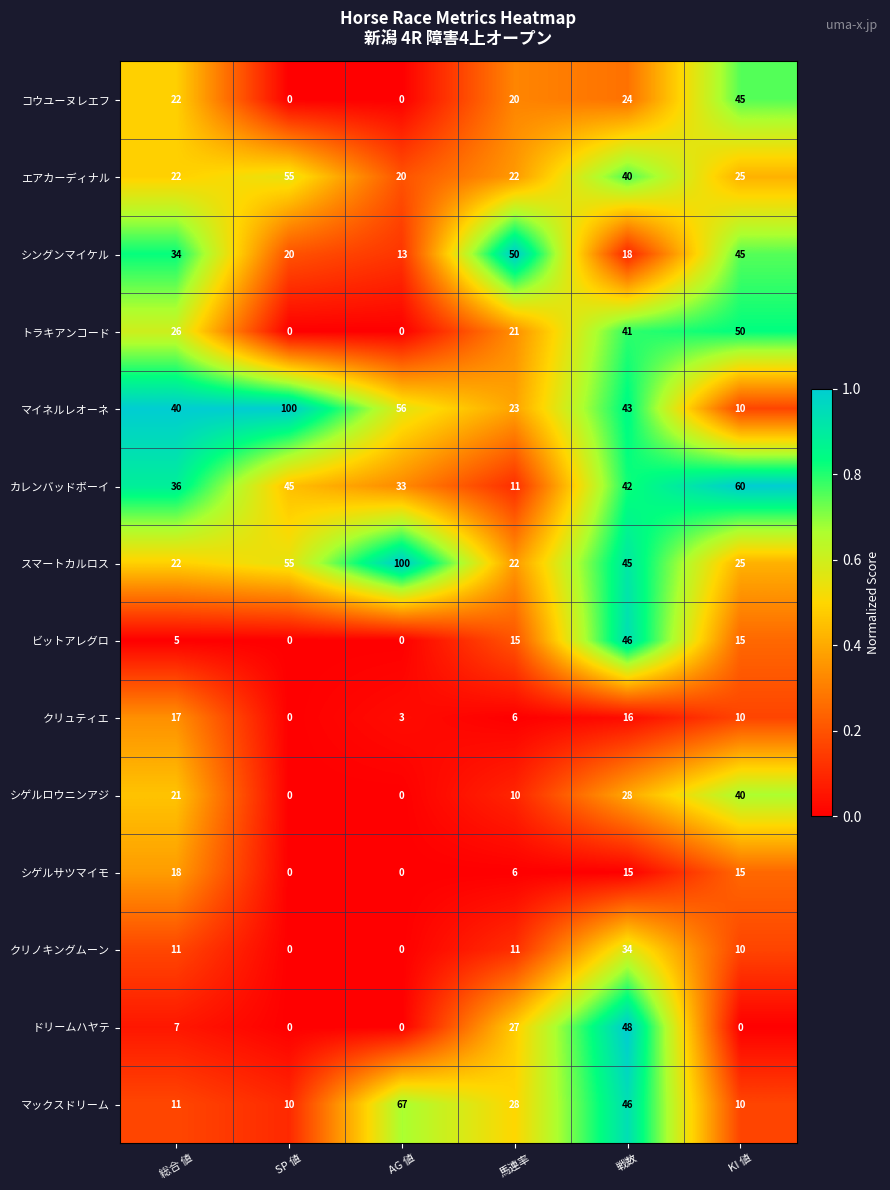

Is it true that トラキアンコード equals 50 at KI 値?

True